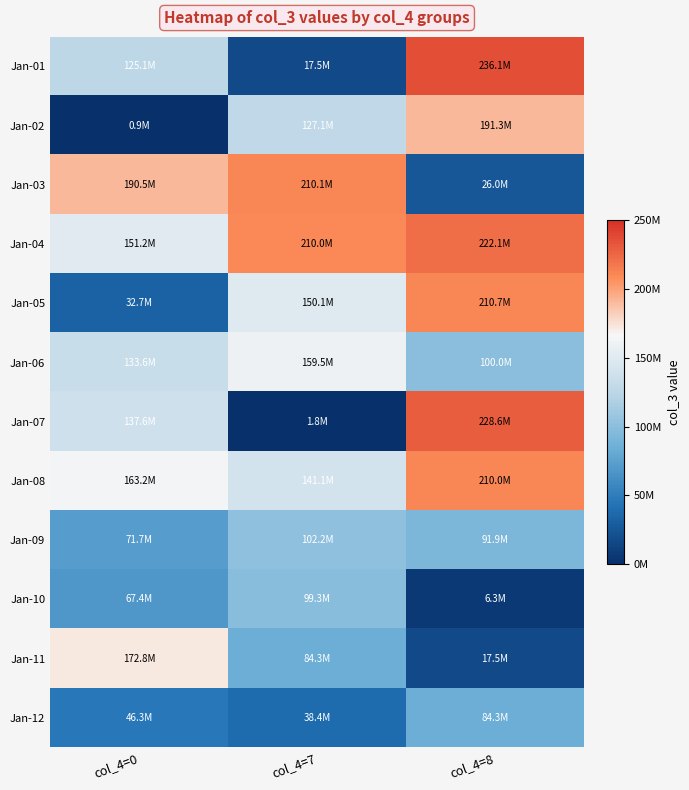

What is the total value across all series at col_4=7?

1341279168